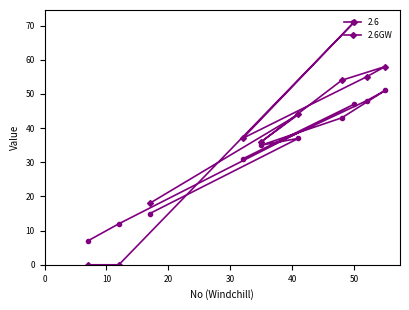

How many points are lower than both their immediate neighbors (excluding endpoints)?

2